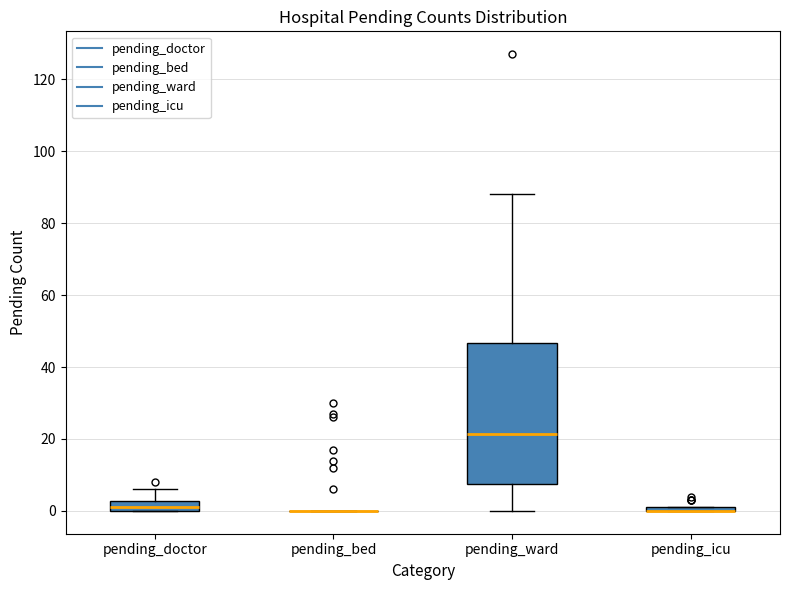

Where does the upper whisker of the box for pending_ward end on the y-axis? The values are not printed on the chart, so give them approximately, as read against the axis.

88